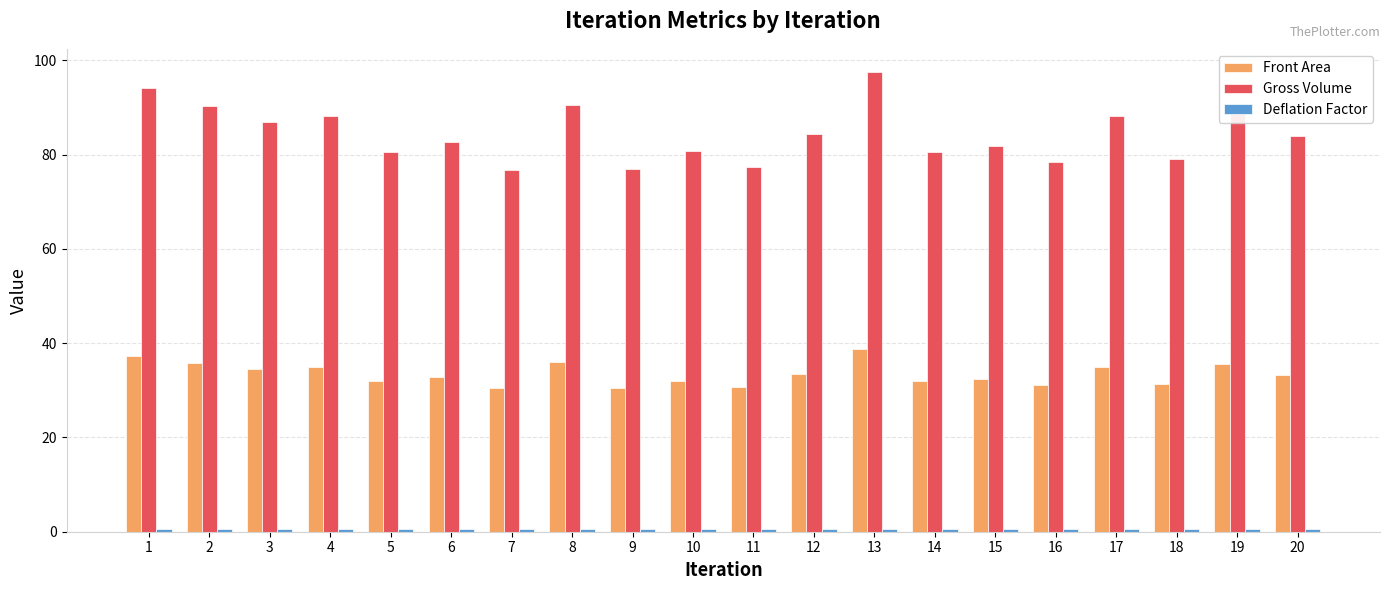

What is the total value across all series at 1?

131.9